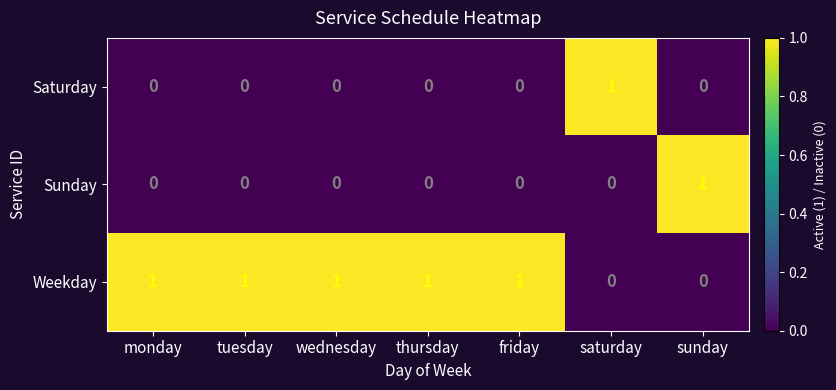

How many Weekday values are between 0 and 1?

7